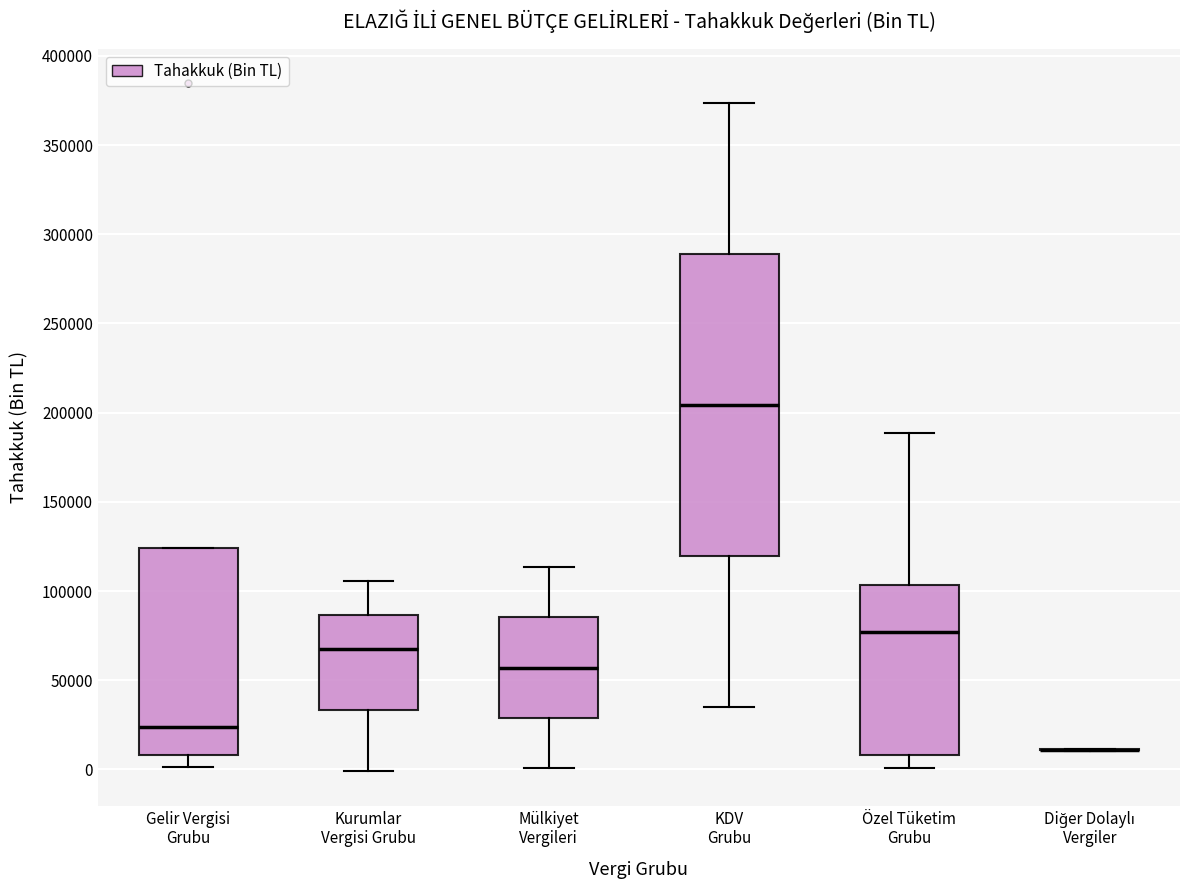

Reading left to right, transcribe this box plot: for each box, give where its median line is, the range the box spans, and where its two whiskers end, as read against the y-axis. The values are not printed on the chart, so give them approximately, as read against the axis.

Gelir Vergisi Grubu: median 25000, box 10000 to 125000, whiskers 0 to 125000
Kurumlar Vergisi Grubu: median 70000, box 35000 to 85000, whiskers 0 to 105000
Mülkiyet Vergileri: median 55000, box 30000 to 85000, whiskers 0 to 115000
KDV Grubu: median 205000, box 120000 to 290000, whiskers 35000 to 375000
Özel Tüketim Grubu: median 75000, box 10000 to 105000, whiskers 0 to 190000
Diğer Dolaylı Vergiler: box collapsed to a line at 10000, whiskers 10000 to 10000